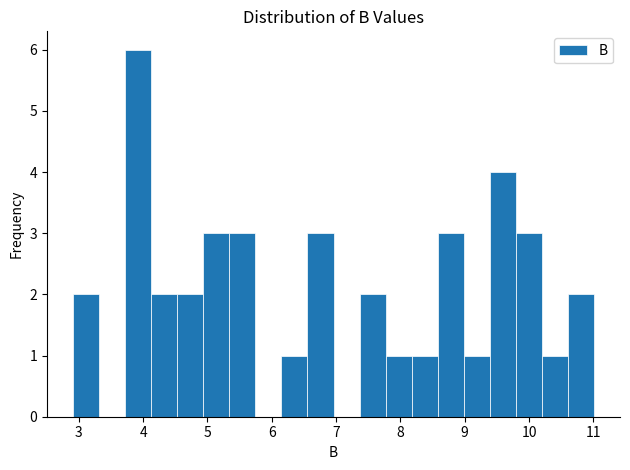

Which range on the x-axis has the tallest bar?

3.7 to 4.1